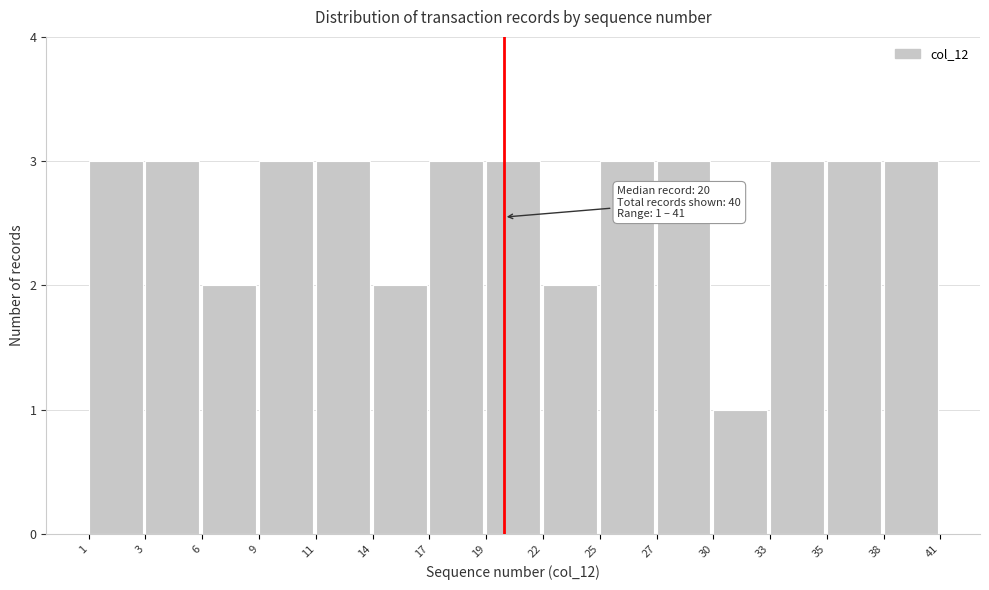

Reading left to right, extract all data points from this chart.

1=3	3=3	6=2	9=3	11=3	14=2	17=3	19=3	22=2	25=3	27=3	30=1	33=3	35=3	38=3